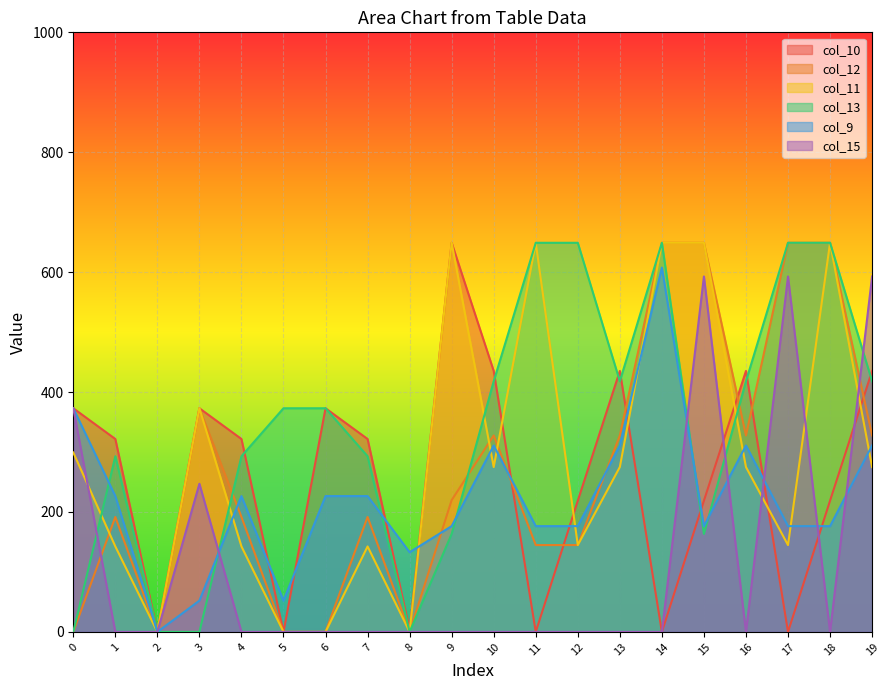

How many lines are shown in the chart?

6